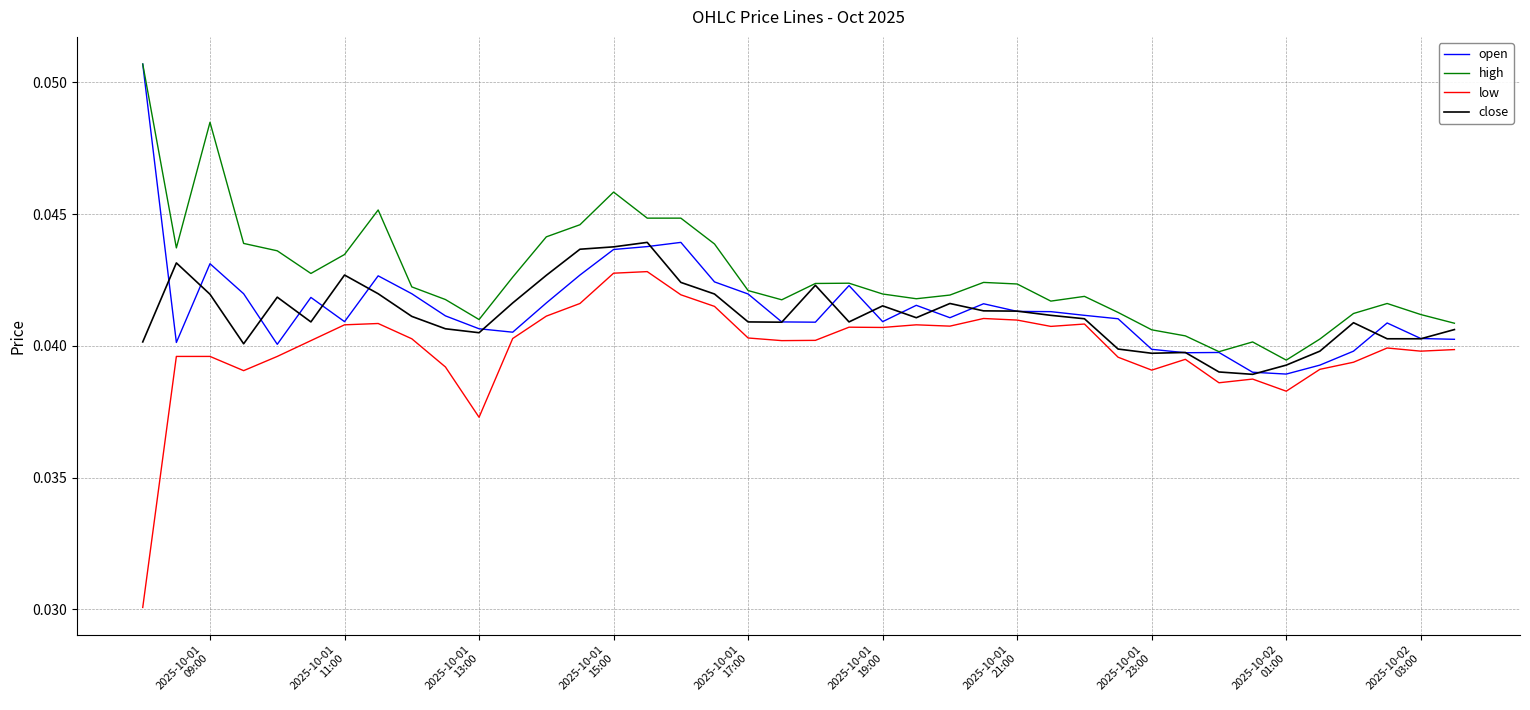

How many lines are shown in the chart?

4